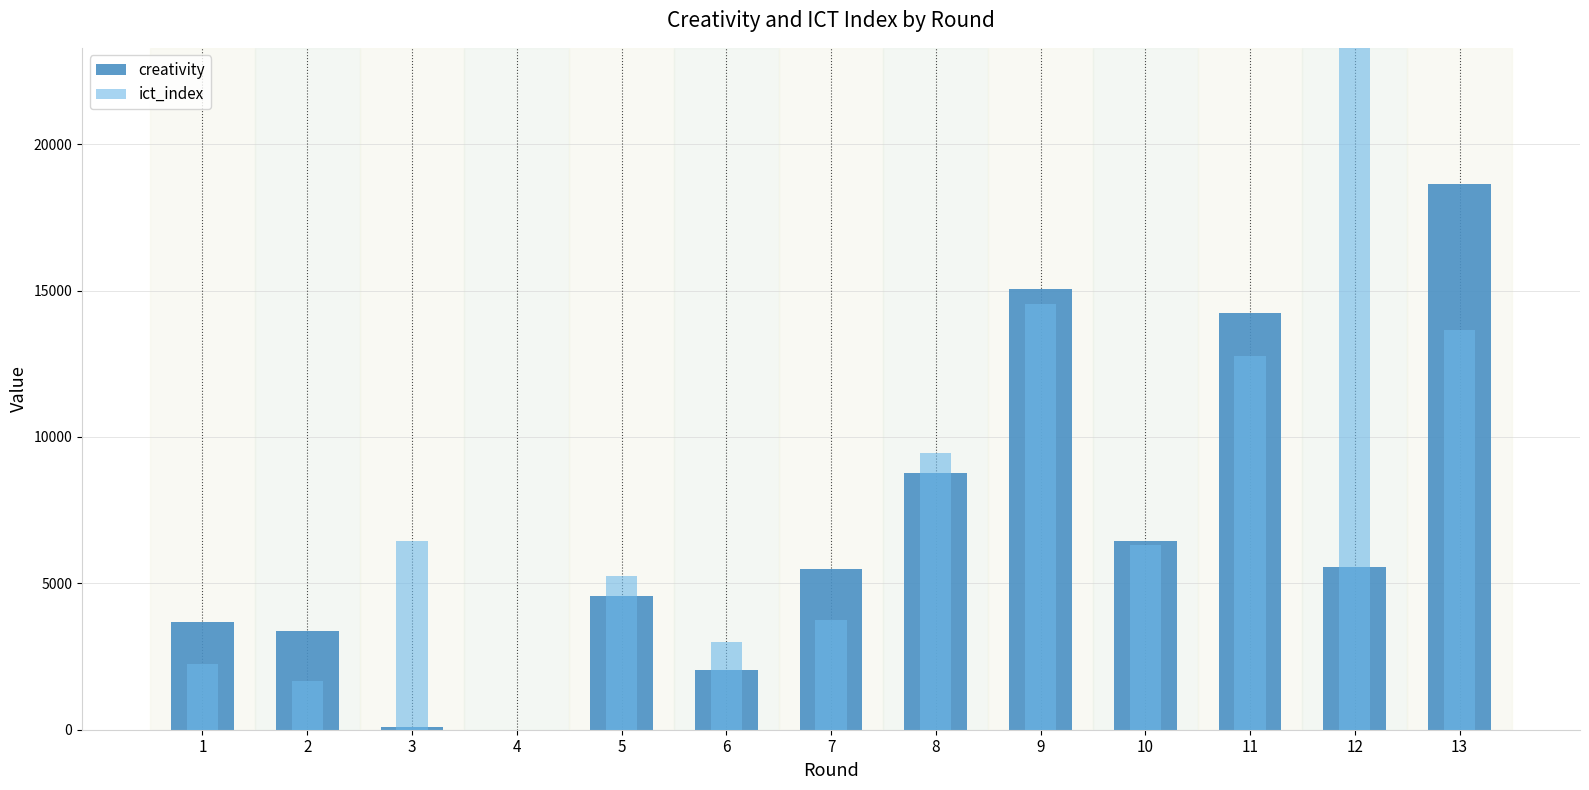

How many distinct data groups are displayed?

2